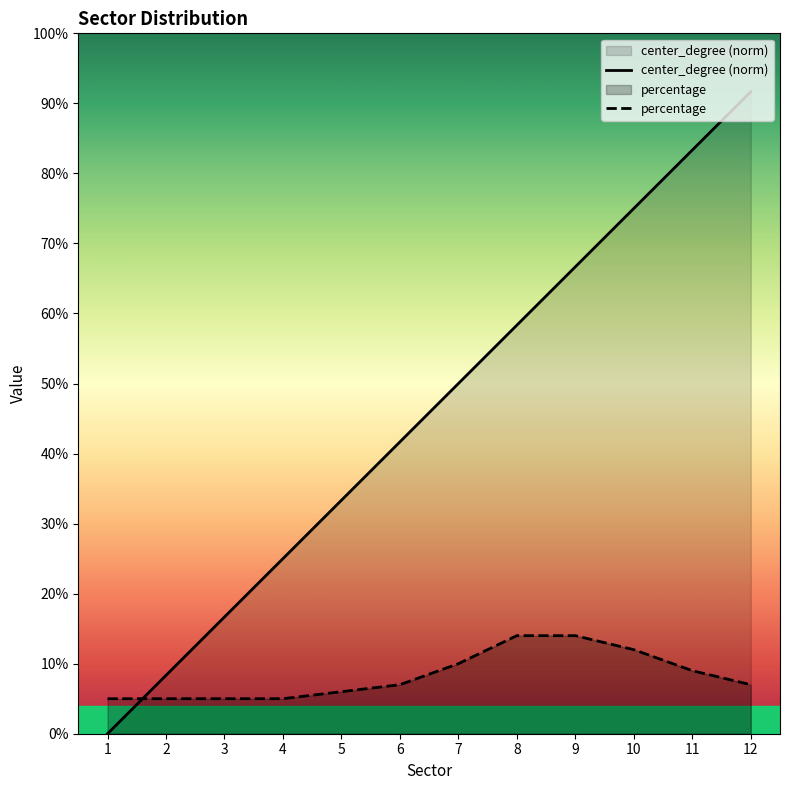

List the labels in order of percentage value, largest first.

8, 9, 10, 7, 11, 6, 12, 5, 1, 2, 3, 4